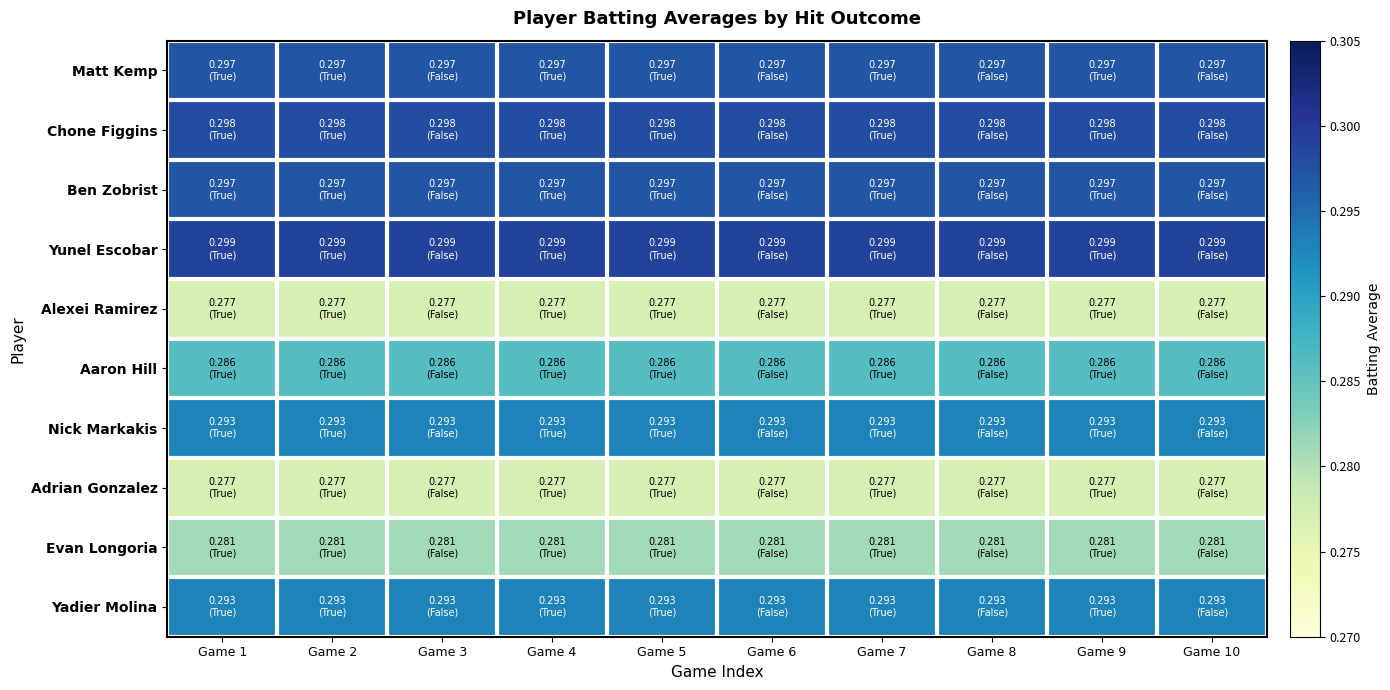

Count the number of categories in the chart.

10